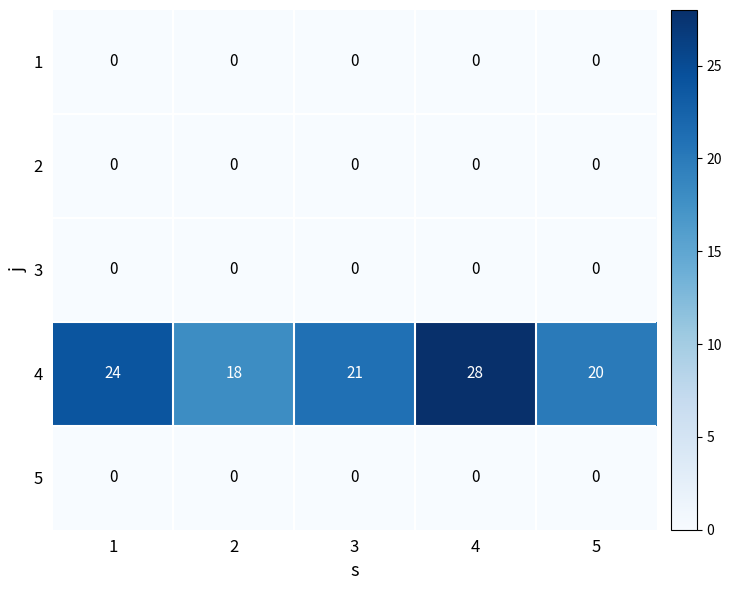

What is the spread (max minus min) of values at 4?

28